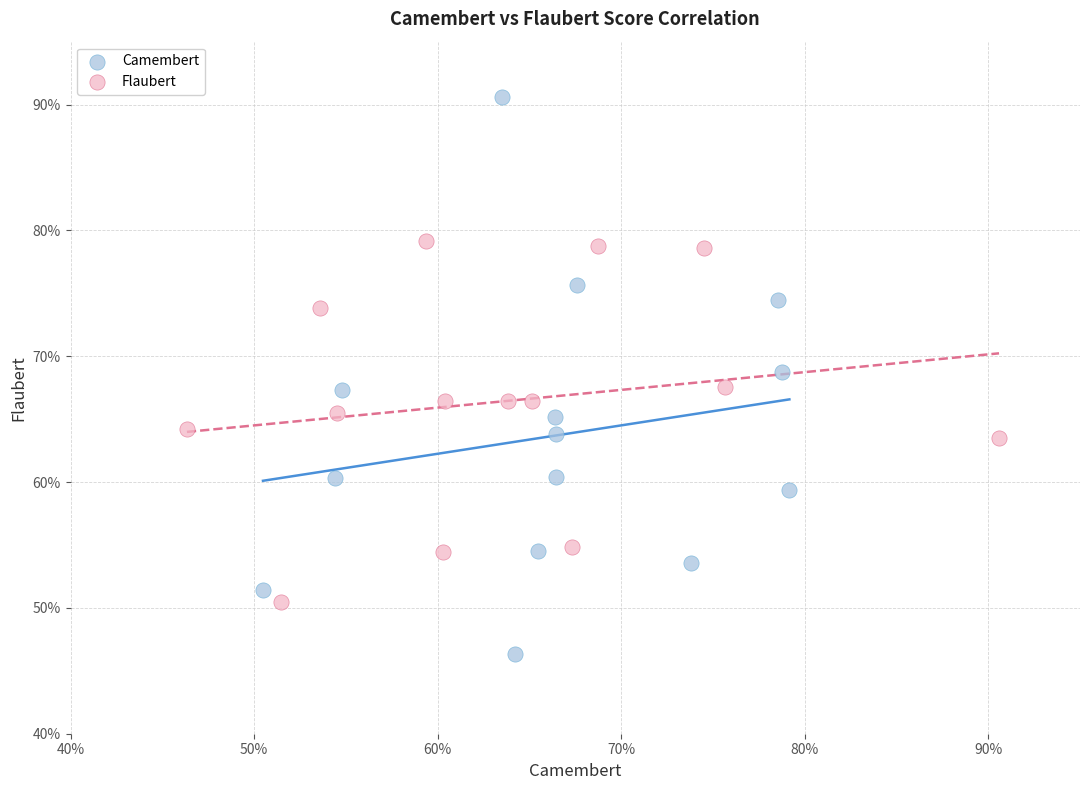

What are all the series names shown in the legend?

Camembert, Flaubert